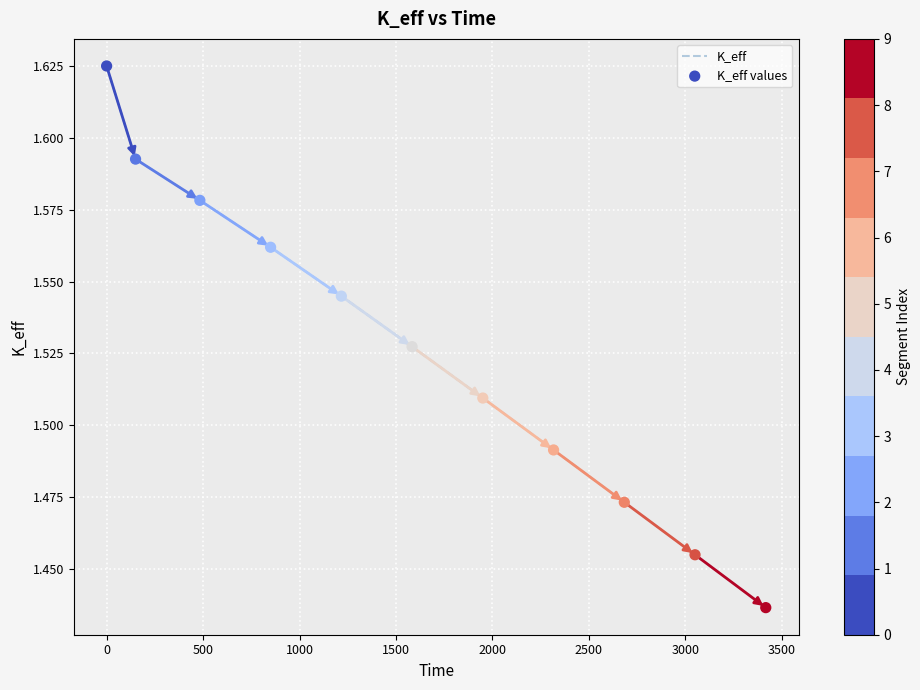

How many lines are shown in the chart?

1